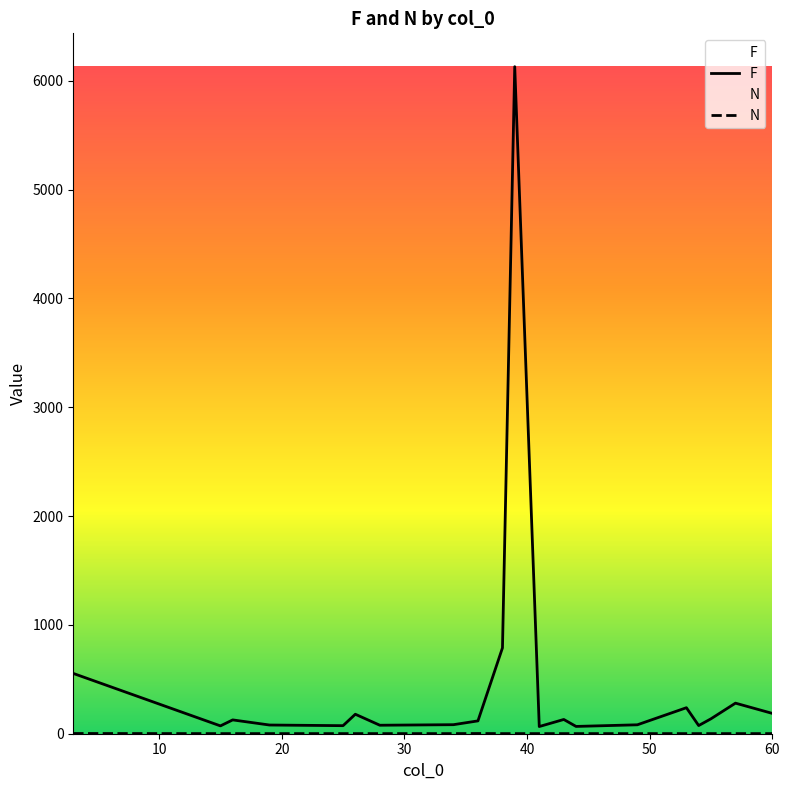

Does the chart have visible grid lines?

No